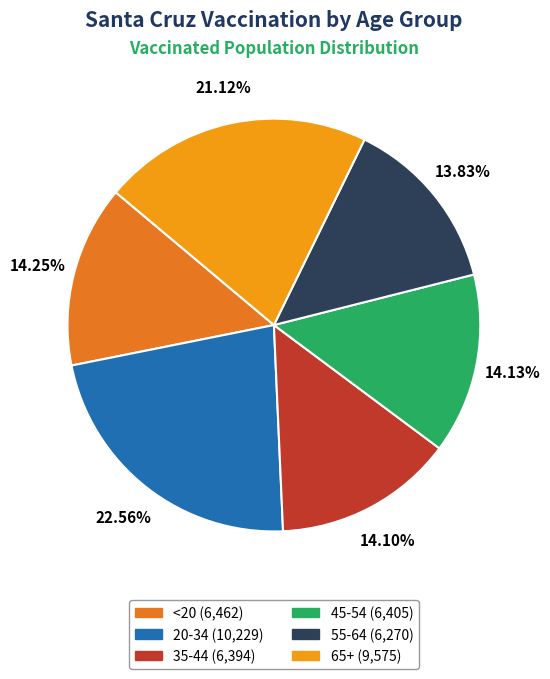

Is there any slice that represents more than half of the pie?

No